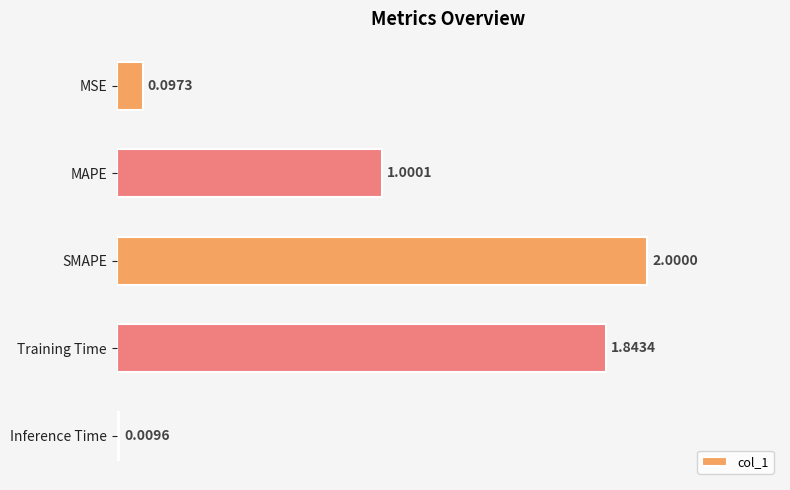

At which category does the chart reach its minimum across all series?

Inference Time